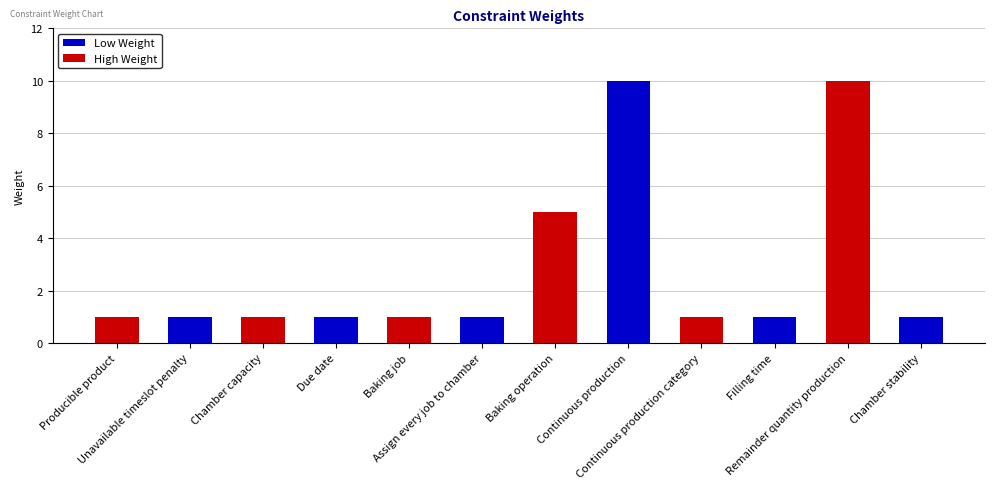

What is the label of the 12th bar from the left?

Chamber stability